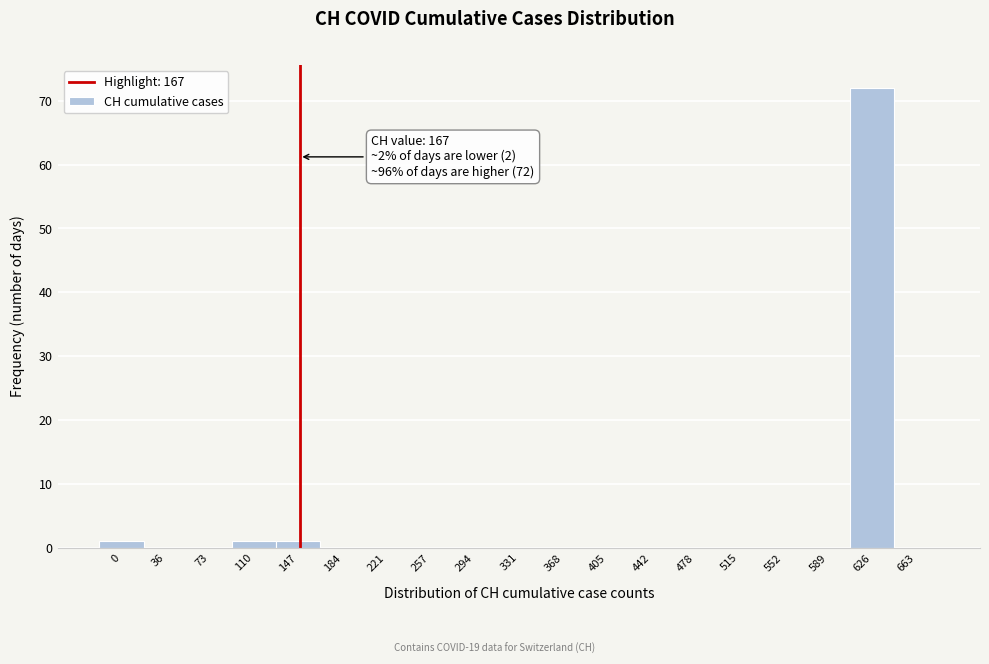

Reading left to right, what are all the values shown in this chart?

0=1	36=0	73=0	110=1	147=1	184=0	221=0	257=0	294=0	331=0	368=0	405=0	442=0	478=0	515=0	552=0	589=0	626=72	663=0